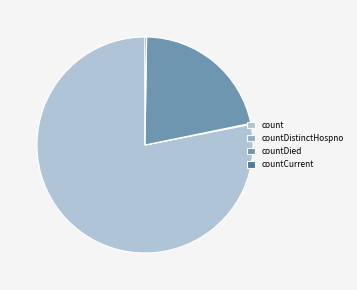

Which slice is the largest?

count